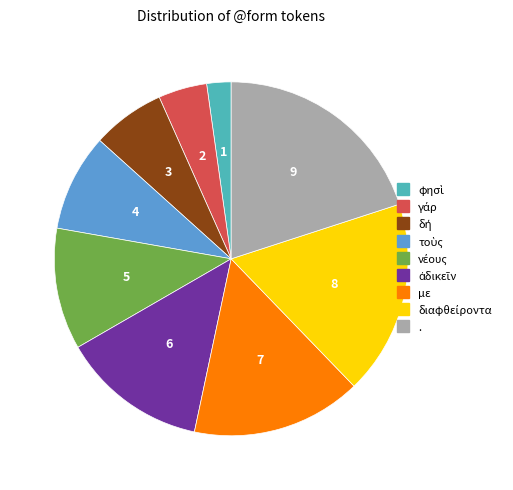

The . slice represents 25% of the pie. True or false?

False